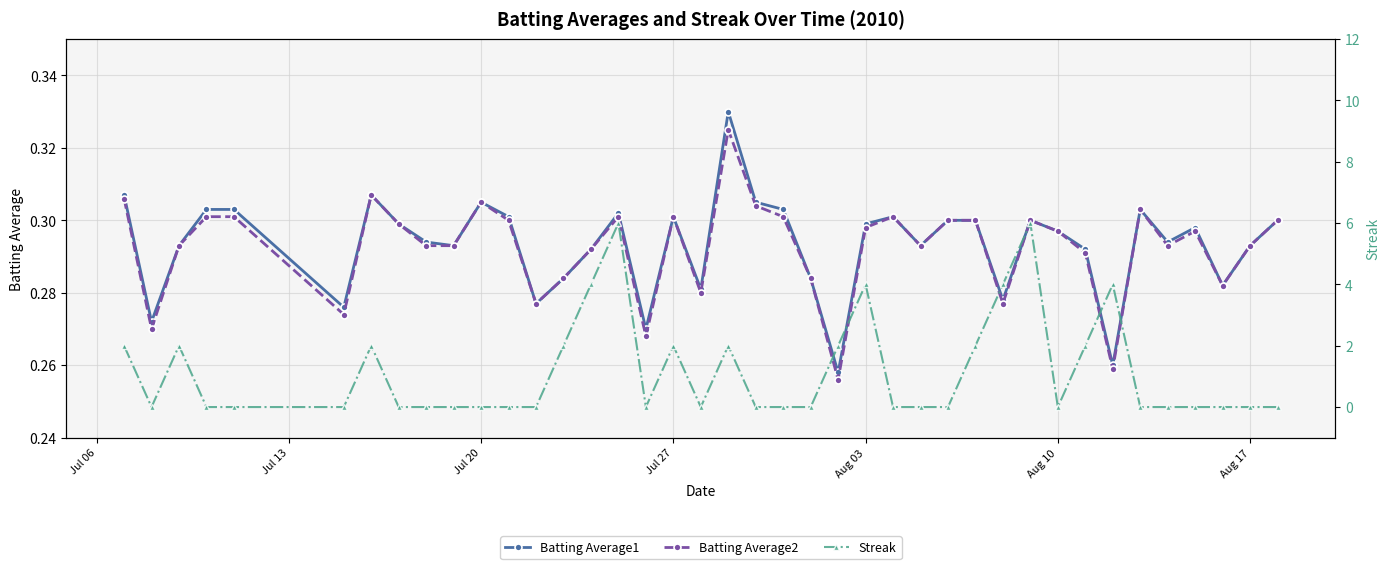

Count the Batting Average2 values in the range 0 to 1.

40